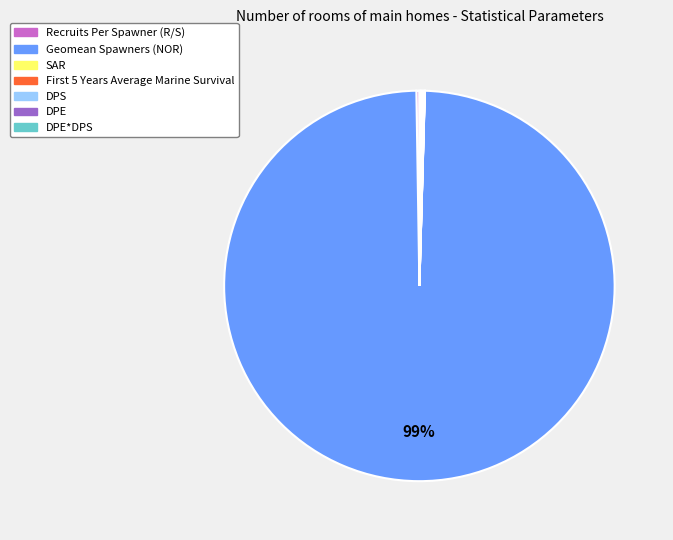

Is there any slice that represents more than half of the pie?

Yes